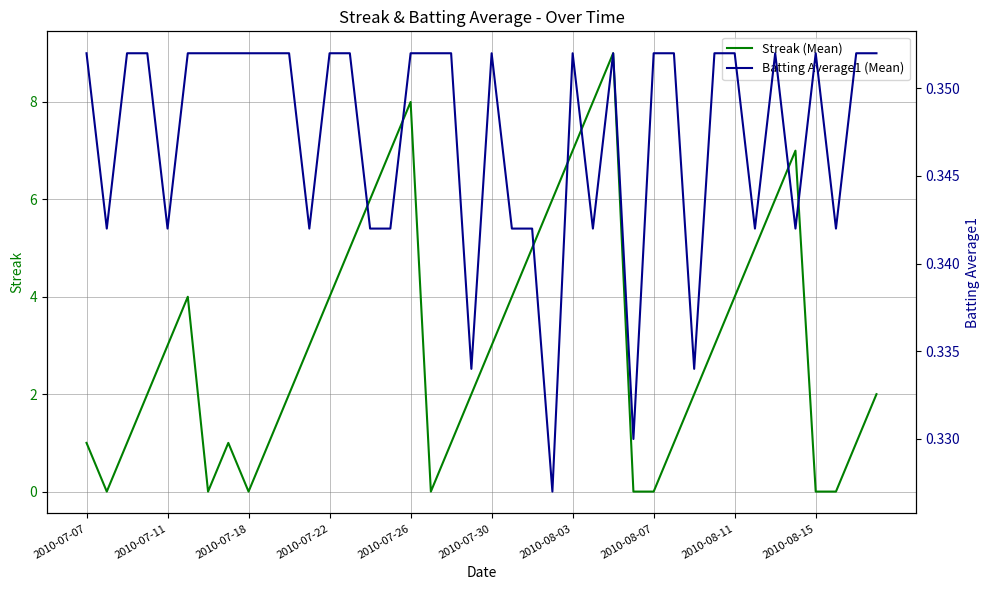

What is the maximum value for Streak (Mean)?

9